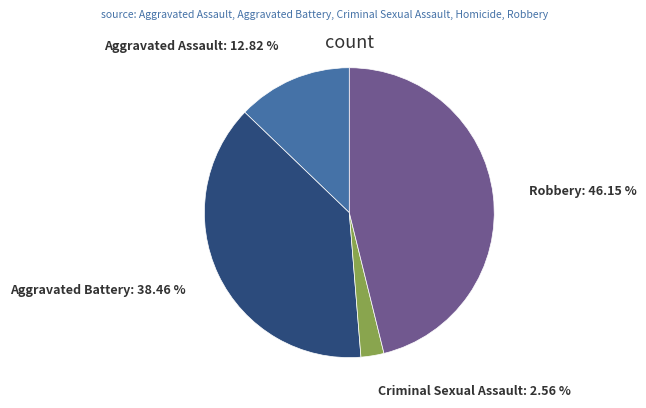

How many segments does this pie chart have?

4